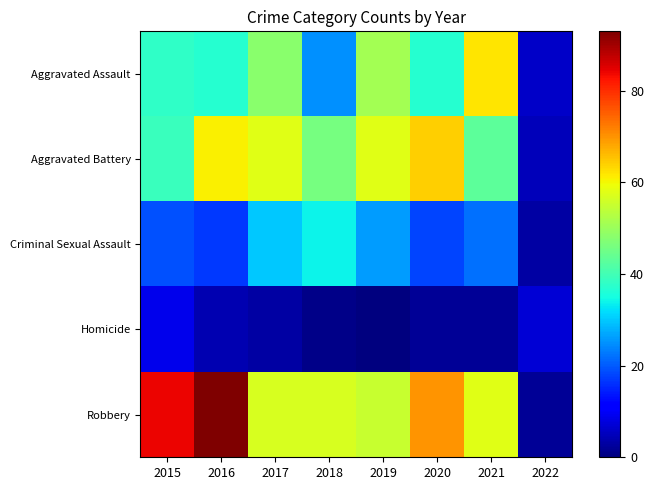

Reading left to right, list all the values displayed in this chart.

Aggravated Assault: 2015=38	2016=37	2017=48	2018=25	2019=51	2020=37	2021=62	2022=6
Aggravated Battery: 2015=39	2016=61	2017=58	2018=46	2019=58	2020=64	2021=43	2022=5
Criminal Sexual Assault: 2015=19	2016=17	2017=30	2018=34	2019=26	2020=18	2021=22	2022=3
Homicide: 2015=9	2016=4	2017=3	2018=1	2019=0	2020=2	2021=2	2022=7
Robbery: 2015=84	2016=93	2017=57	2018=57	2019=55	2020=70	2021=58	2022=2